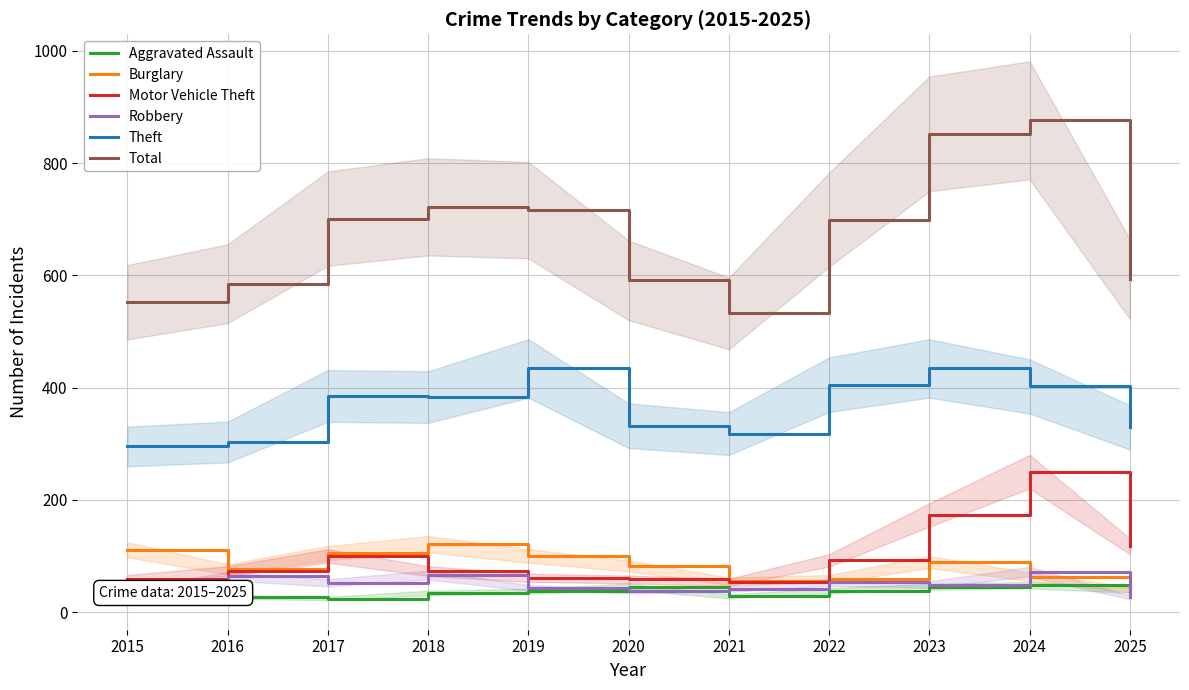

How many lines are shown in the chart?

6